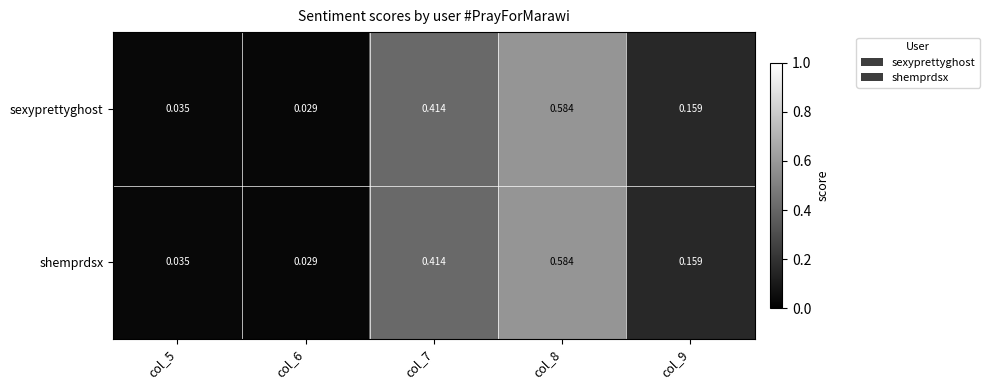

At how many categories does at least one series exceed 0?

5